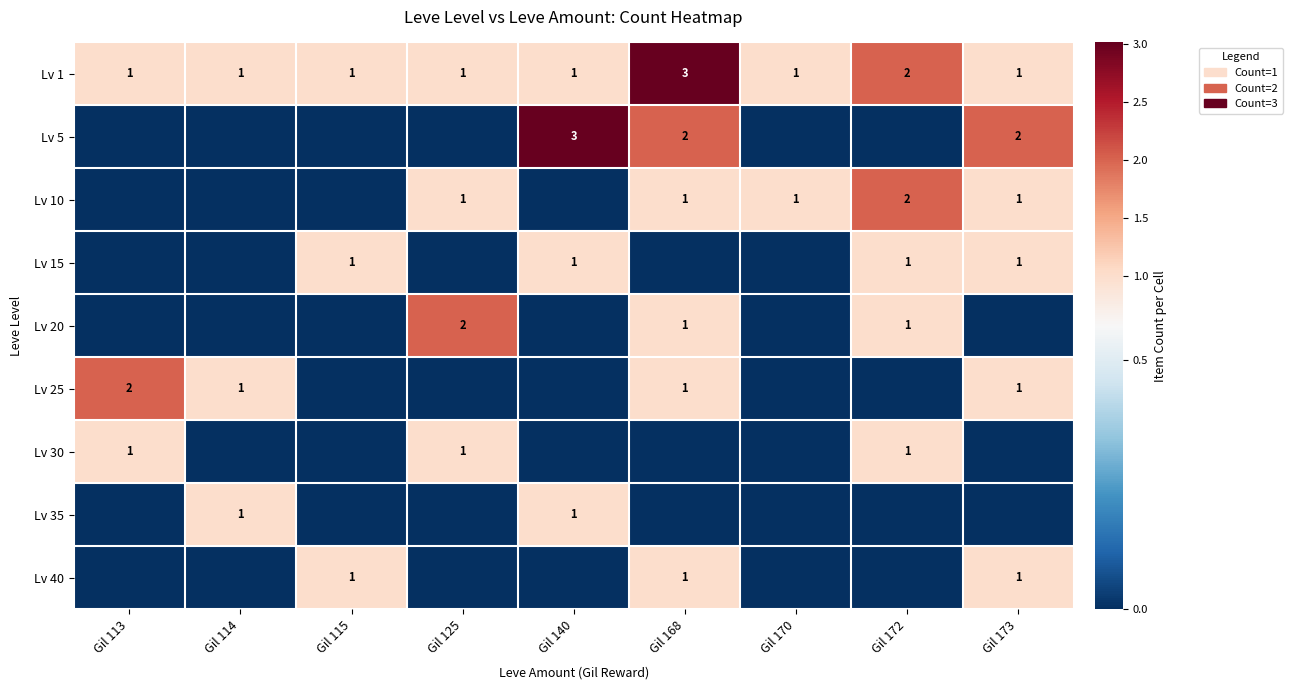

What is the total value across all series at Gil 125?

5